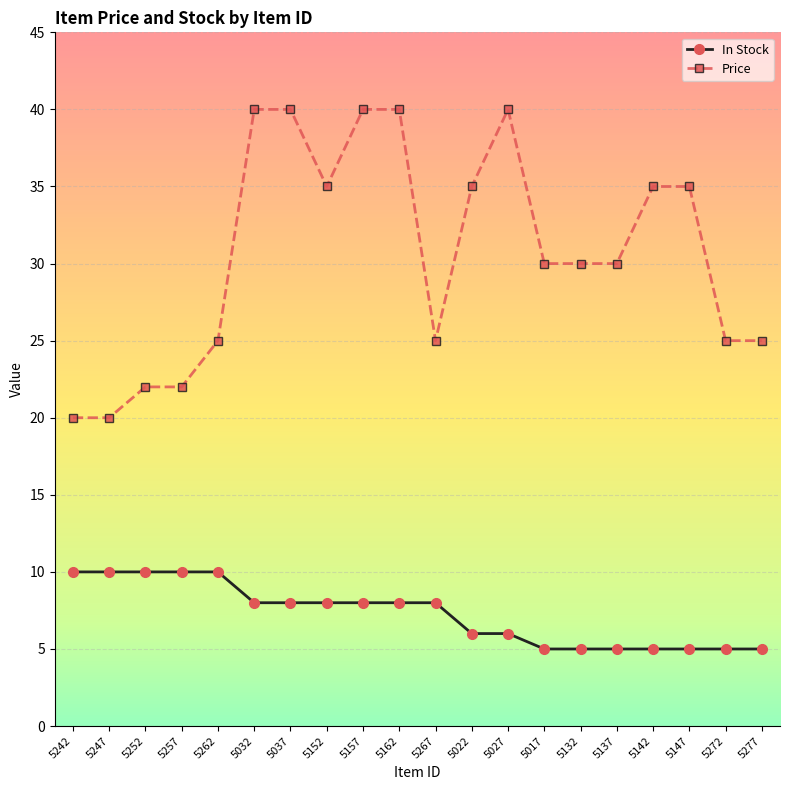

Does the chart display data point markers on the line(s)?

Yes